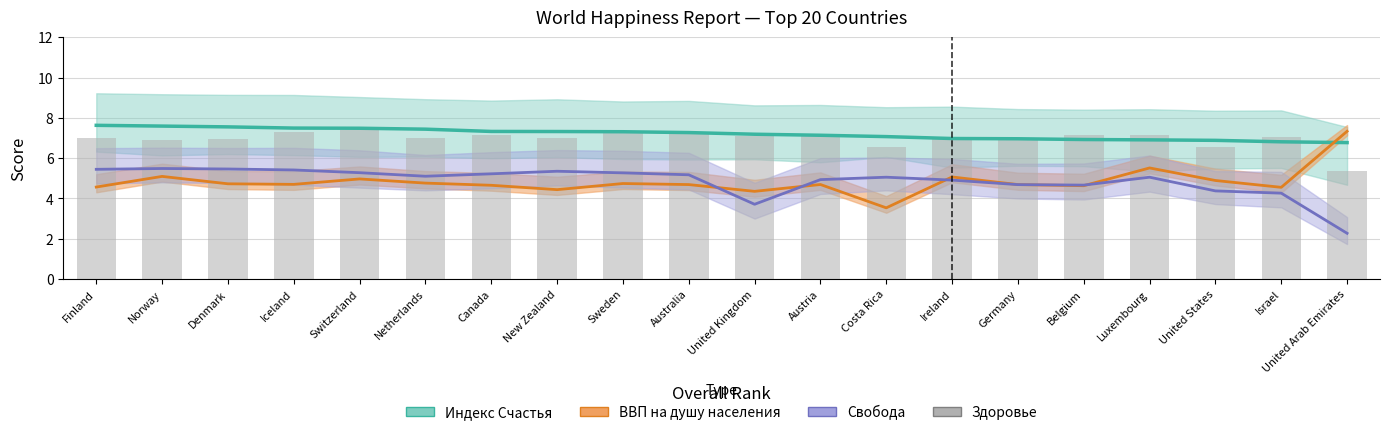

What is the label of the 16th bar from the right?

Switzerland